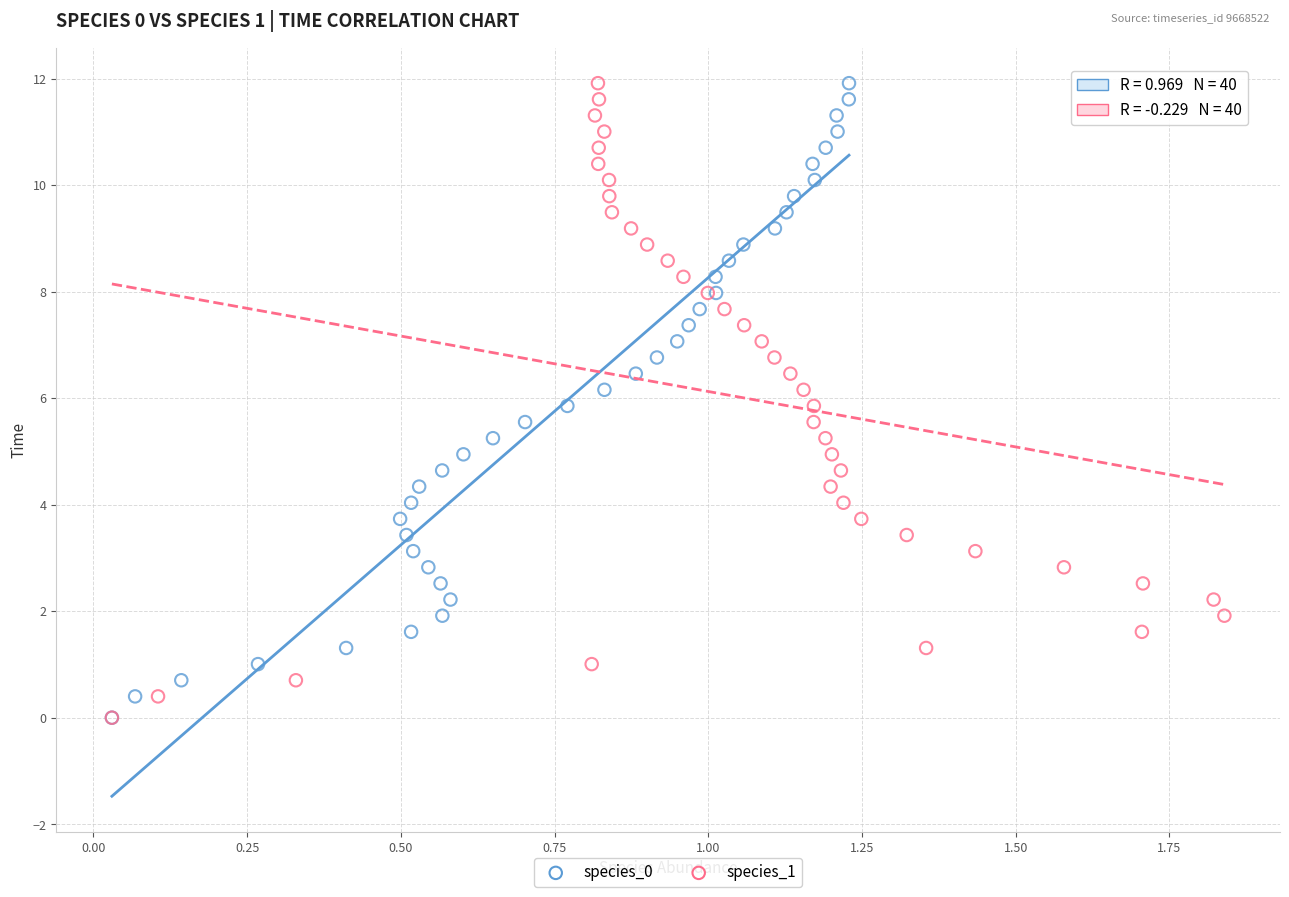

What are all the series names shown in the legend?

species_0, species_1